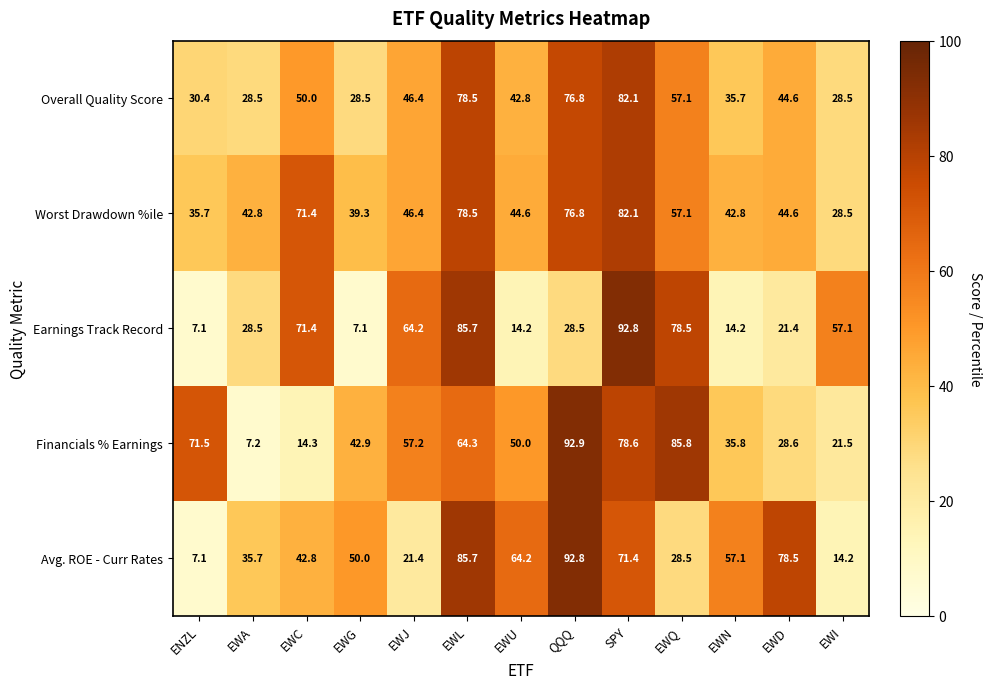

Between ENZL and EWD, which series saw the biggest shift?

Avg. ROE - Curr Rates